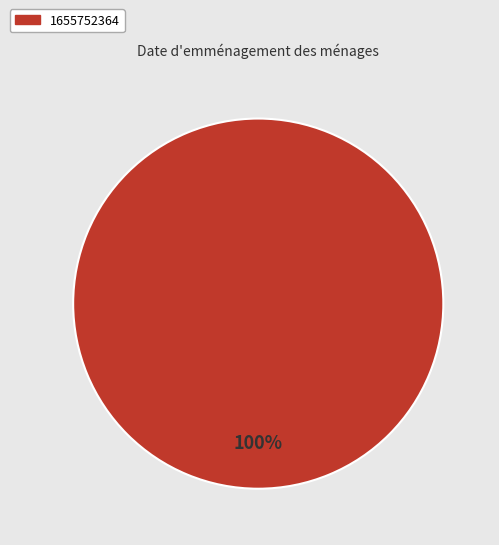

Is there a majority slice in this chart?

Yes